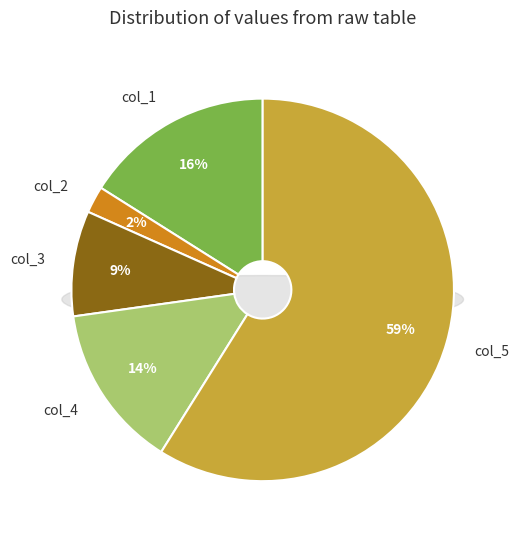

Does any single category account for the majority?

No